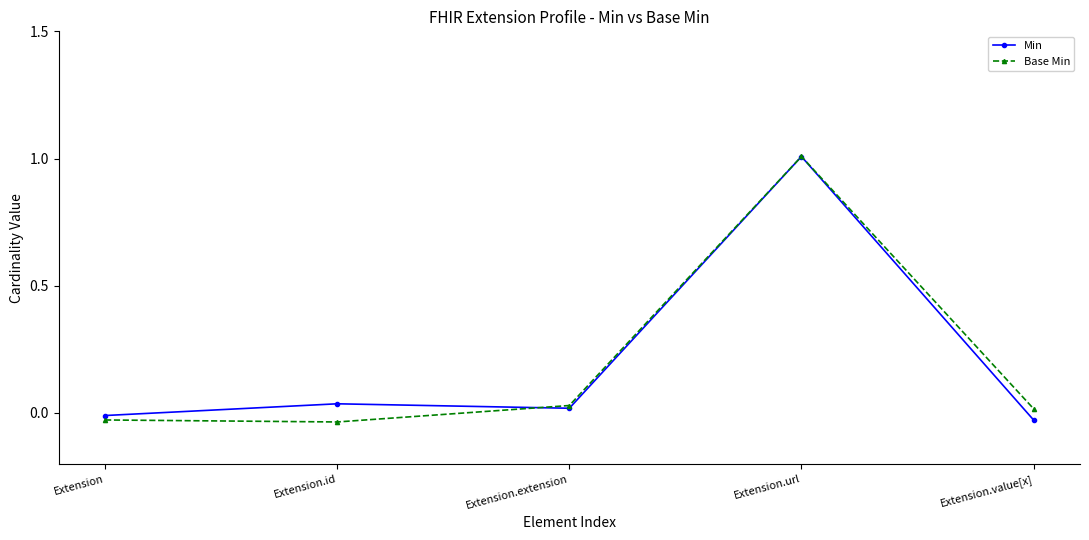

How many data points does each series have?

5